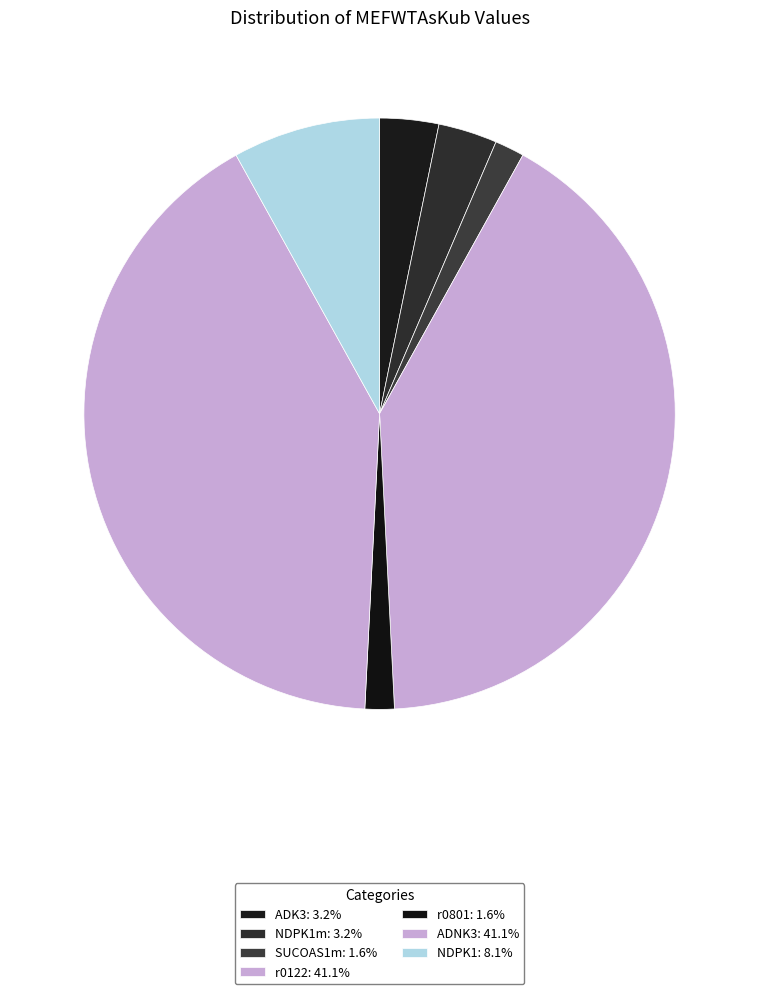

Count the number of slices in the pie.

7